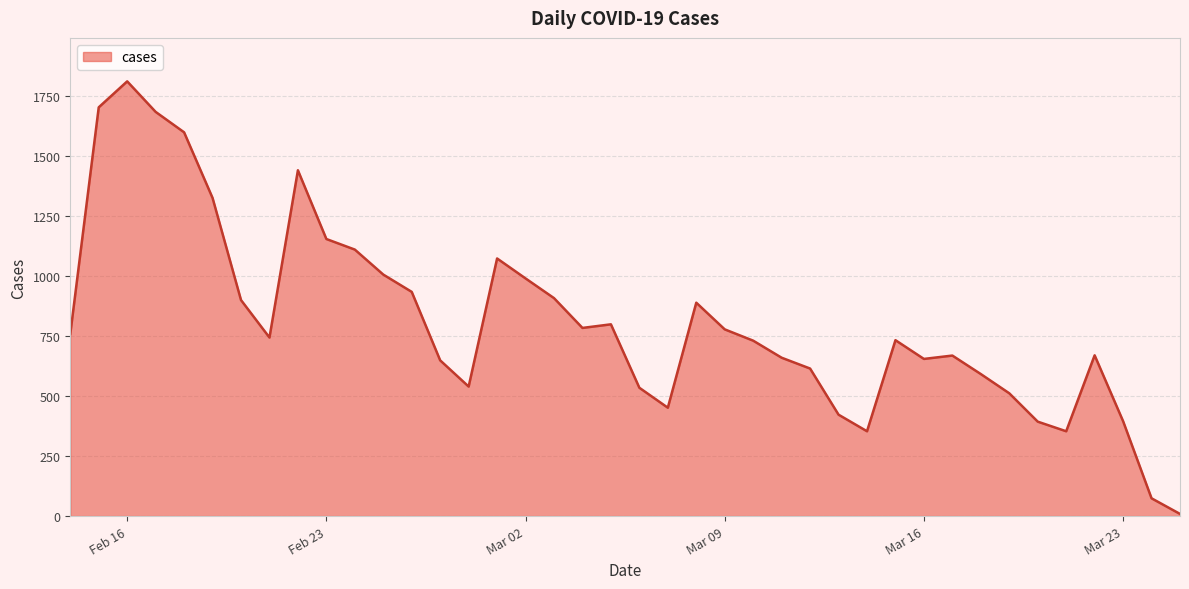

What is the difference between the maximum and minimum values?

1800